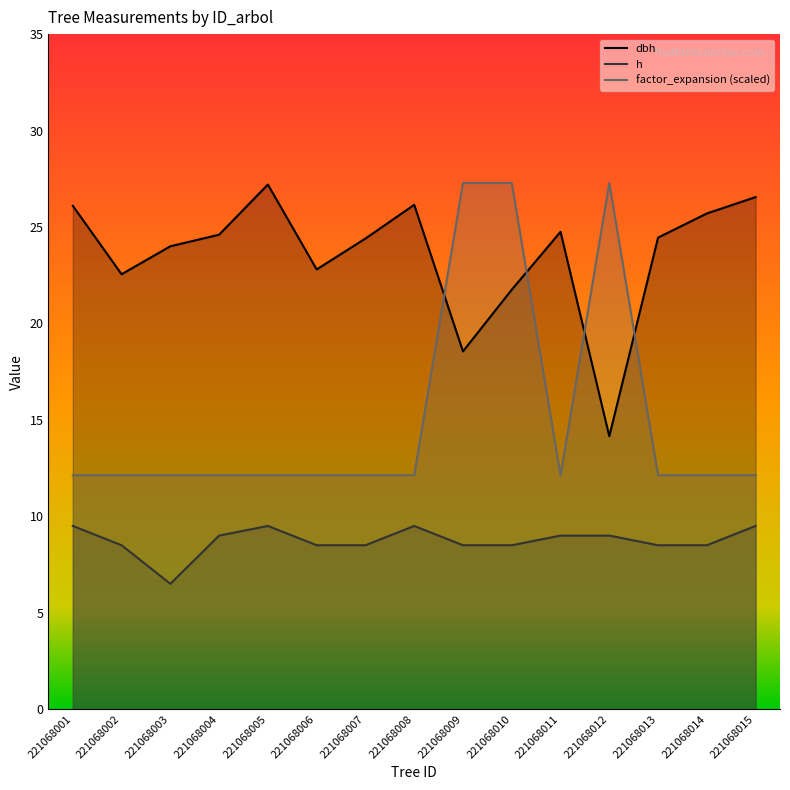

What is the greatest value displayed?

27.3